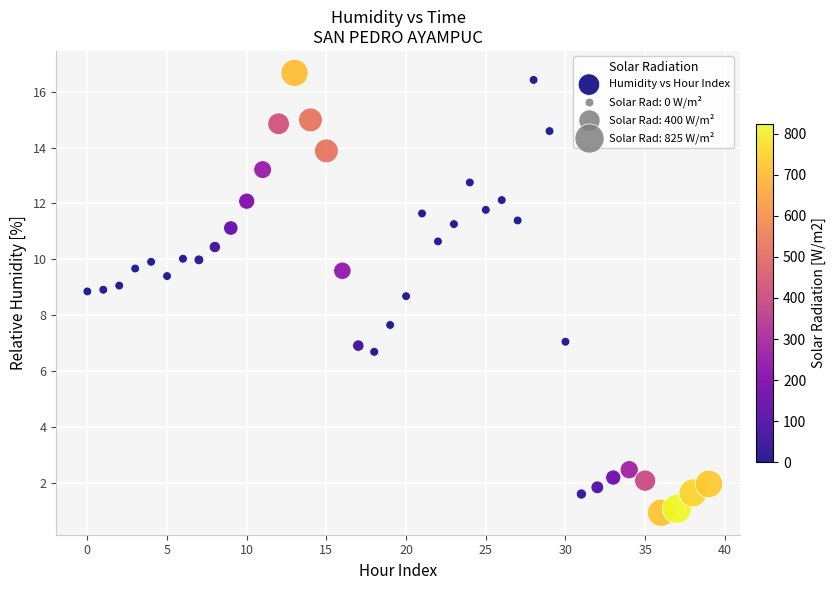

What Y value in the scatter plot is closest to 8?

7.7